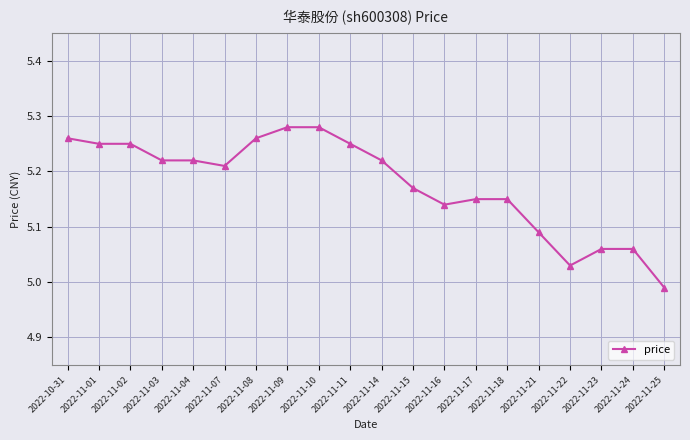

What is the sum of the values at 2022-11-22 and 2022-11-24?

10.1